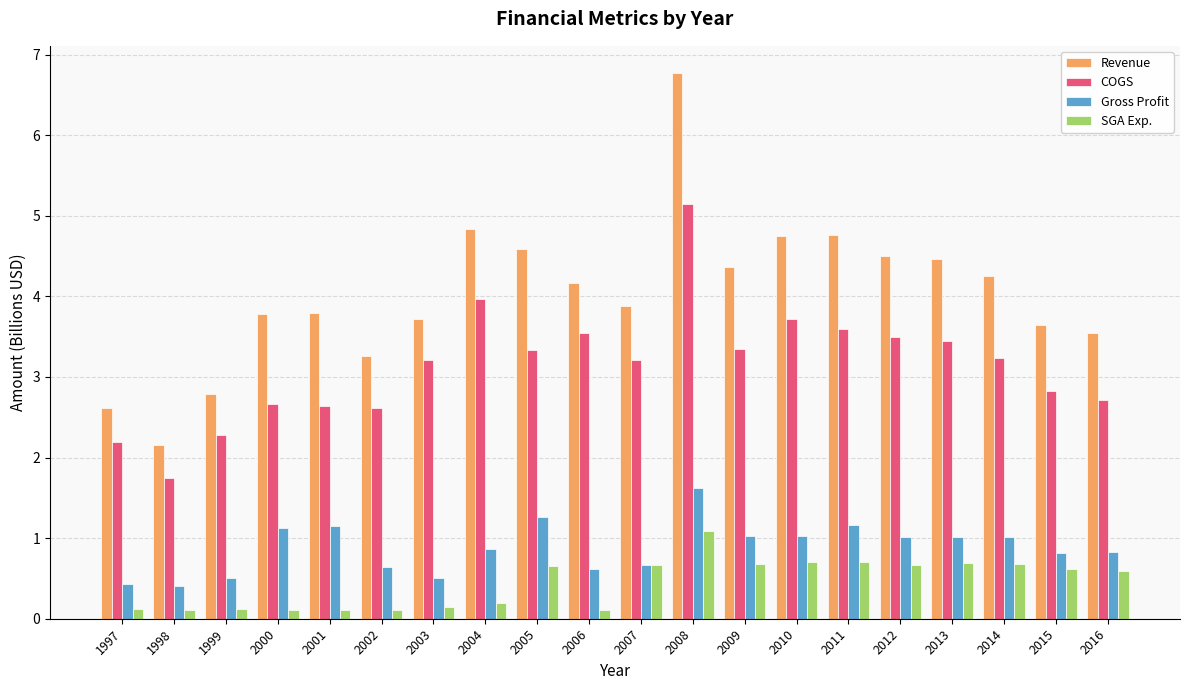

How many bars are there in total?

80